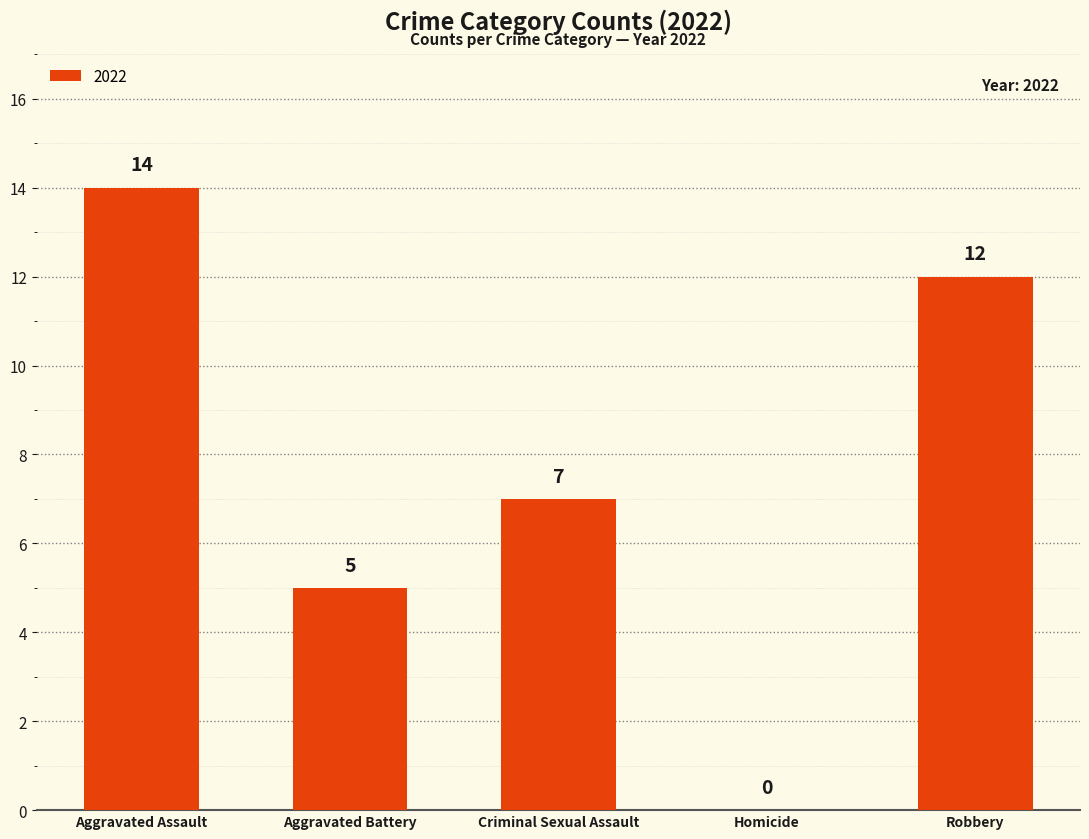

Are the bars horizontal?

No